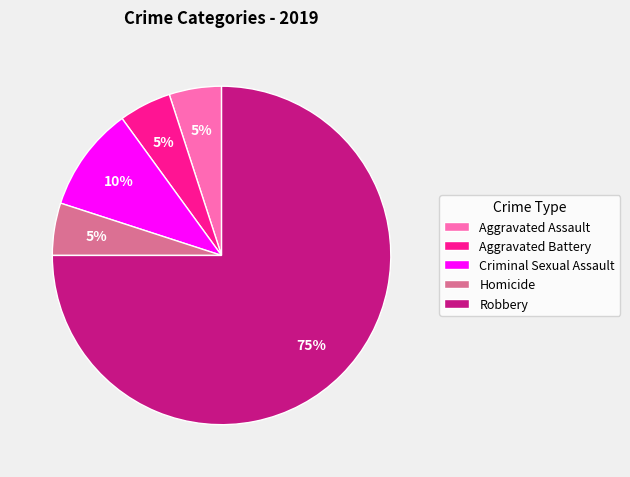

How many slices are in this pie chart?

5